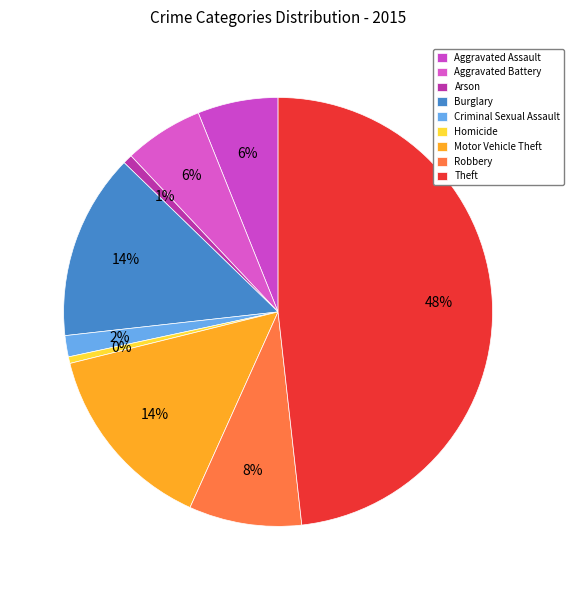

To the nearest percent, what is the combined percentage of Homicide and Robbery?

9%